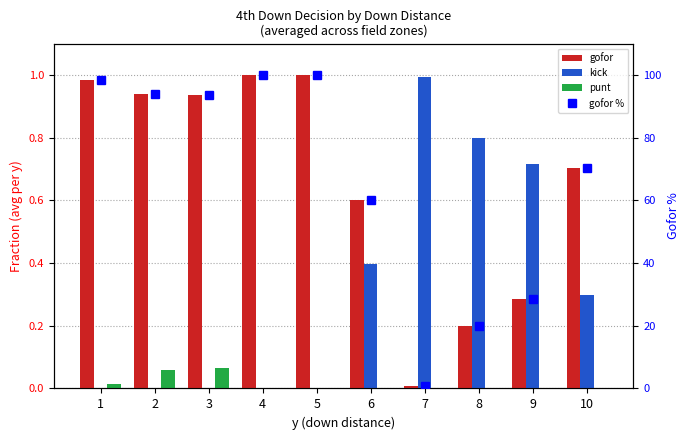

What is the value of the gofor % bar at the 7th from the left?

0.8